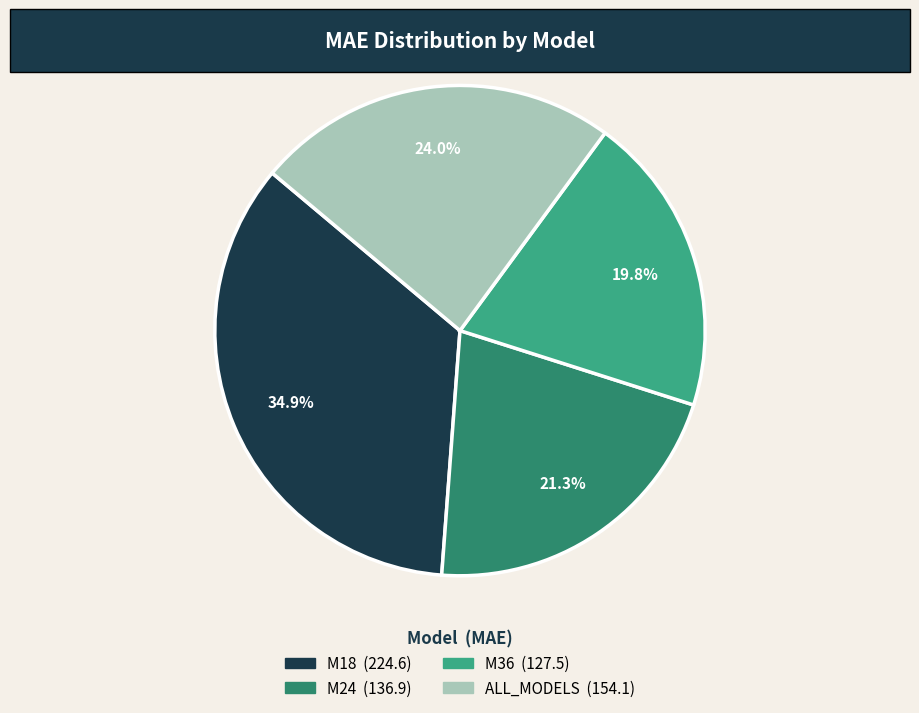

To the nearest percent, what is the difference between the ALL_MODELS and M18 slice percentages?

11%